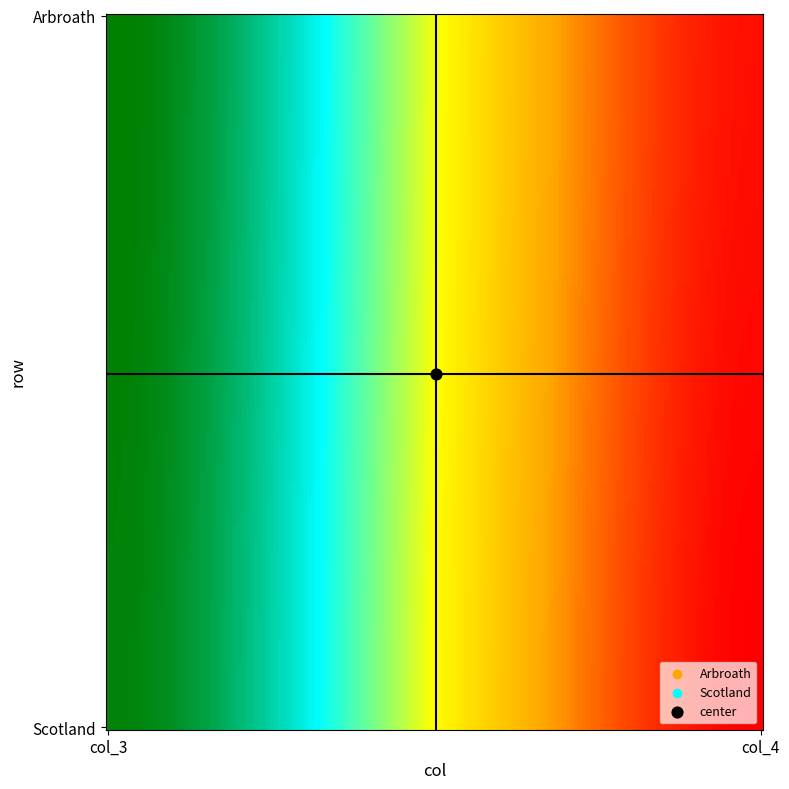

What is the smallest value displayed?

-4.0